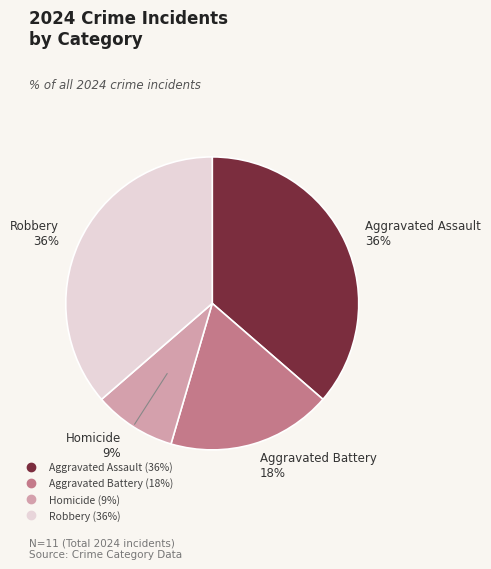

Is the sum of Robbery and Aggravated Assault greater than half?

Yes